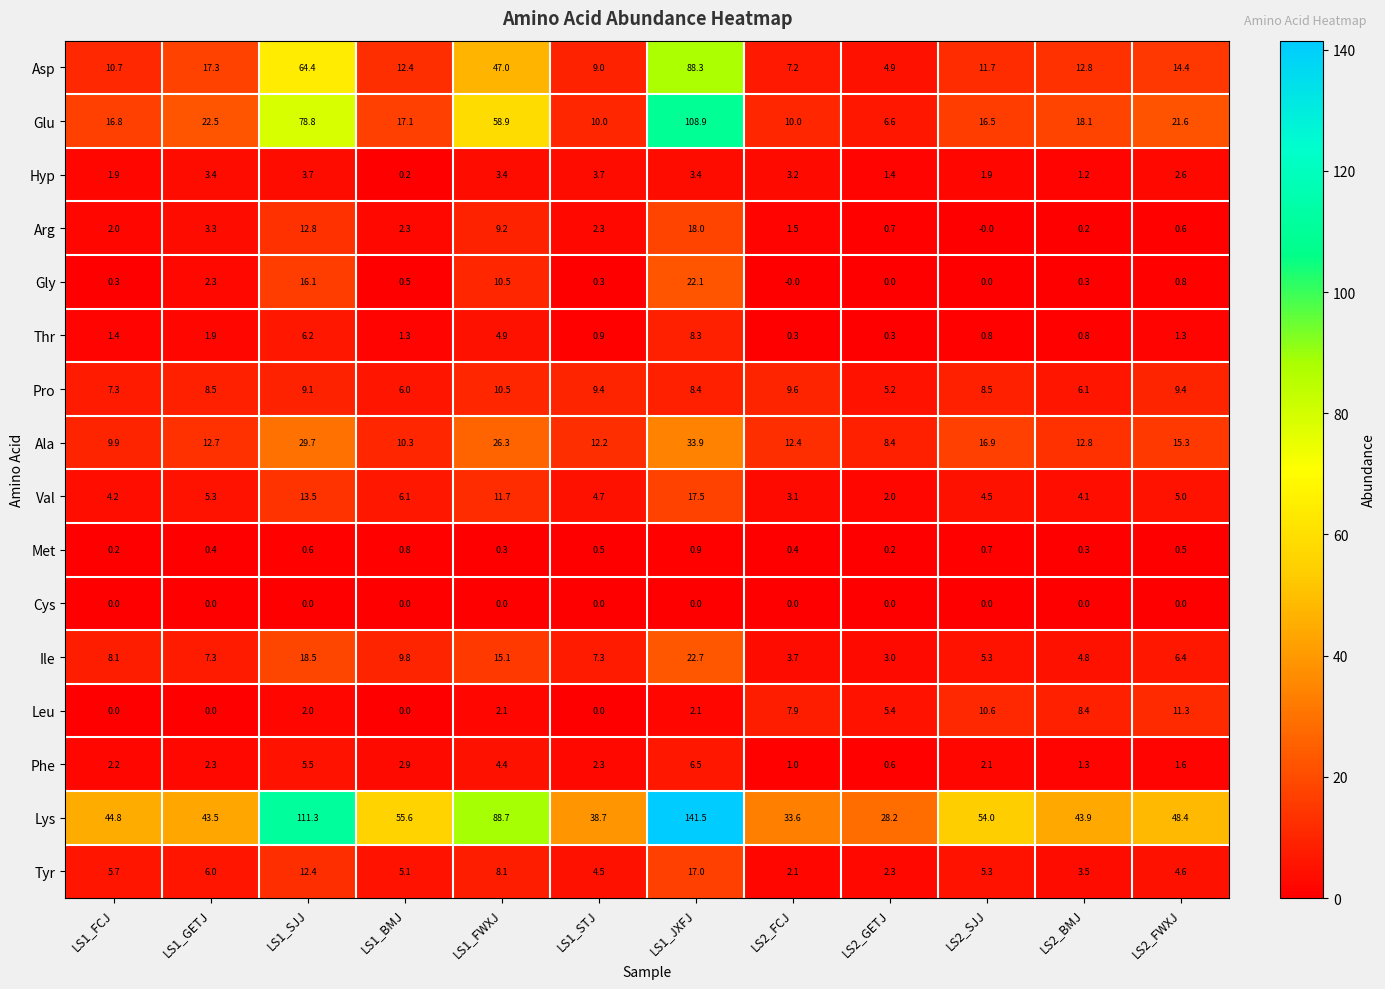

Which category has the highest value across all series?

LS1_JXFJ